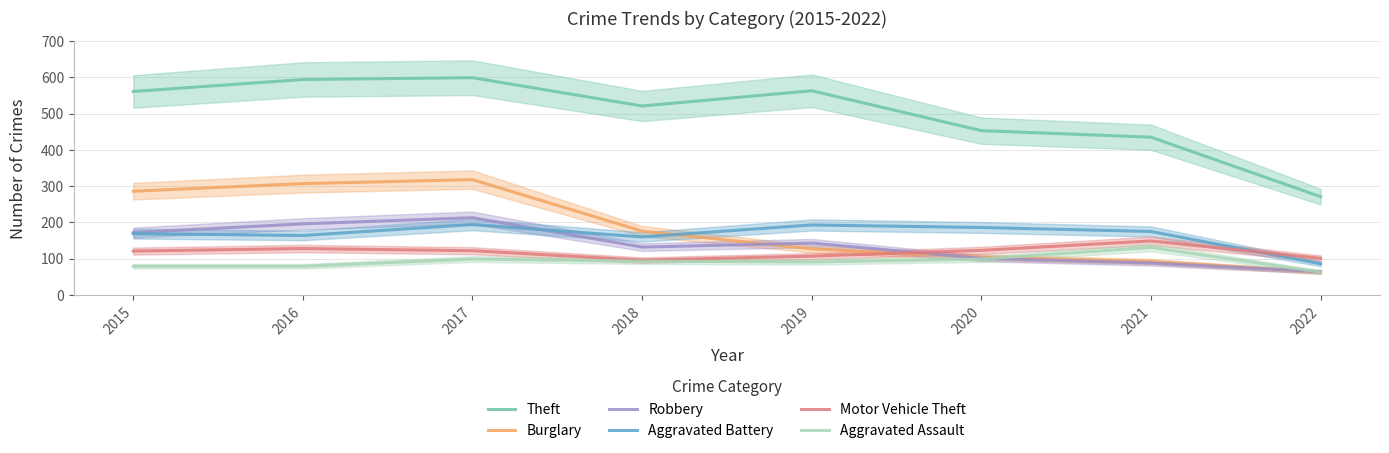

True or false: Aggravated Battery has a value of 38 at 2022.

False